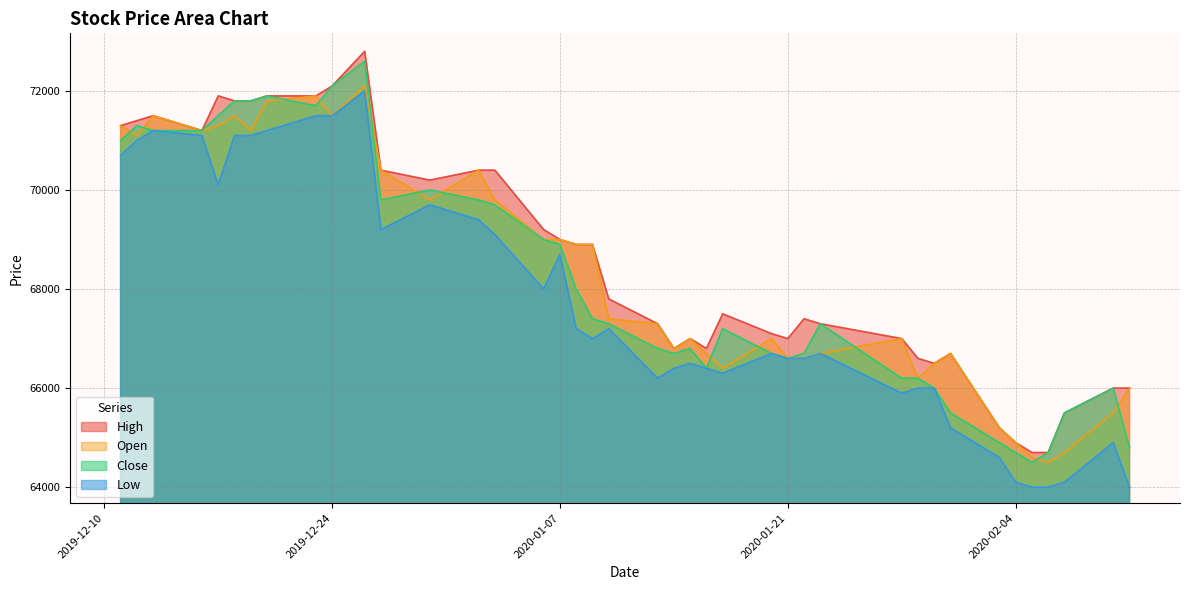

What is the greatest value displayed?

72800